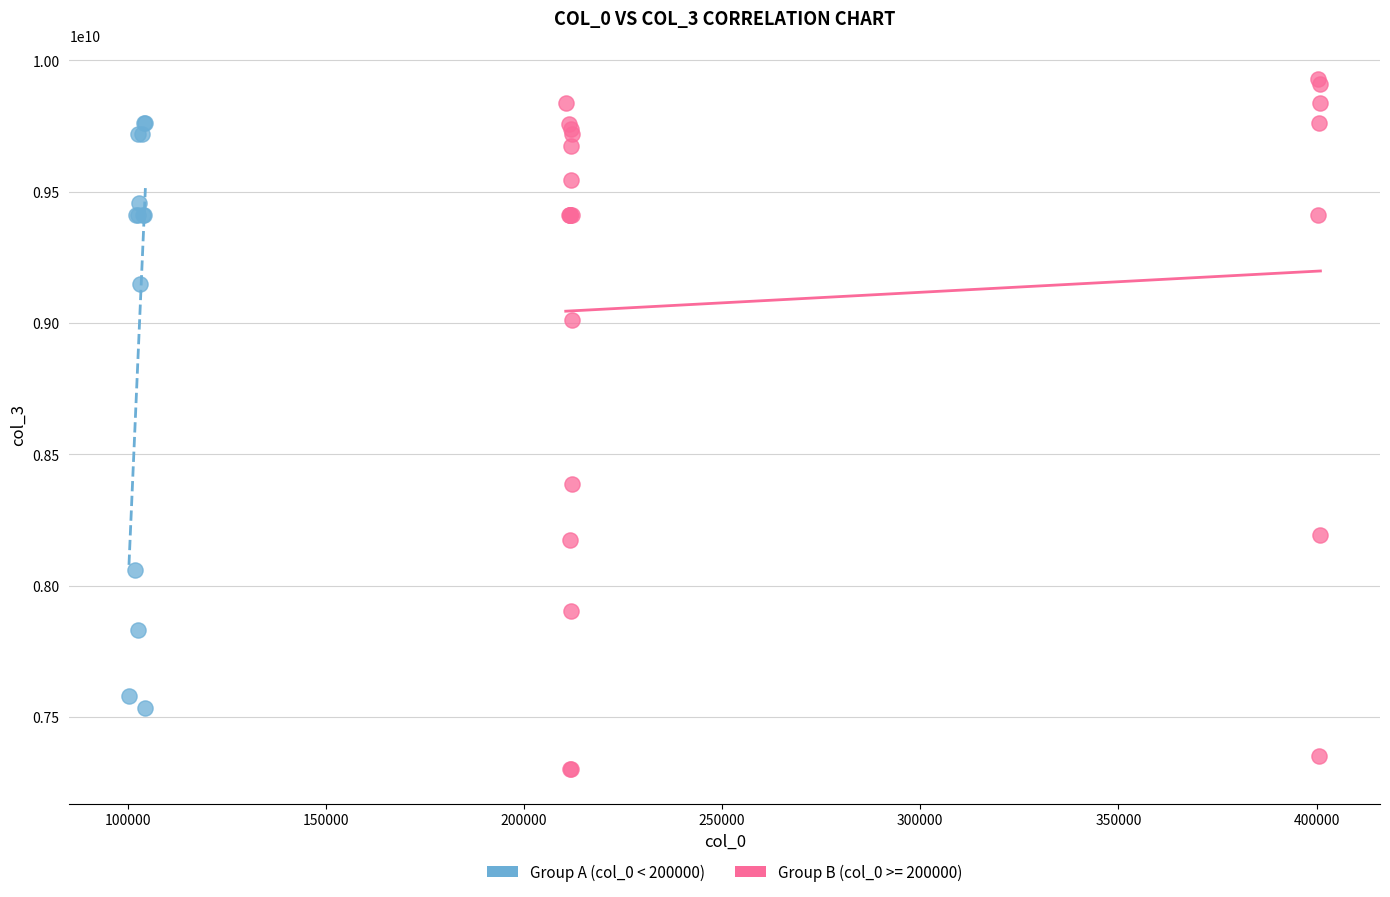

Which series reaches the maximum Y coordinate?

Group B (col_0 >= 200000)